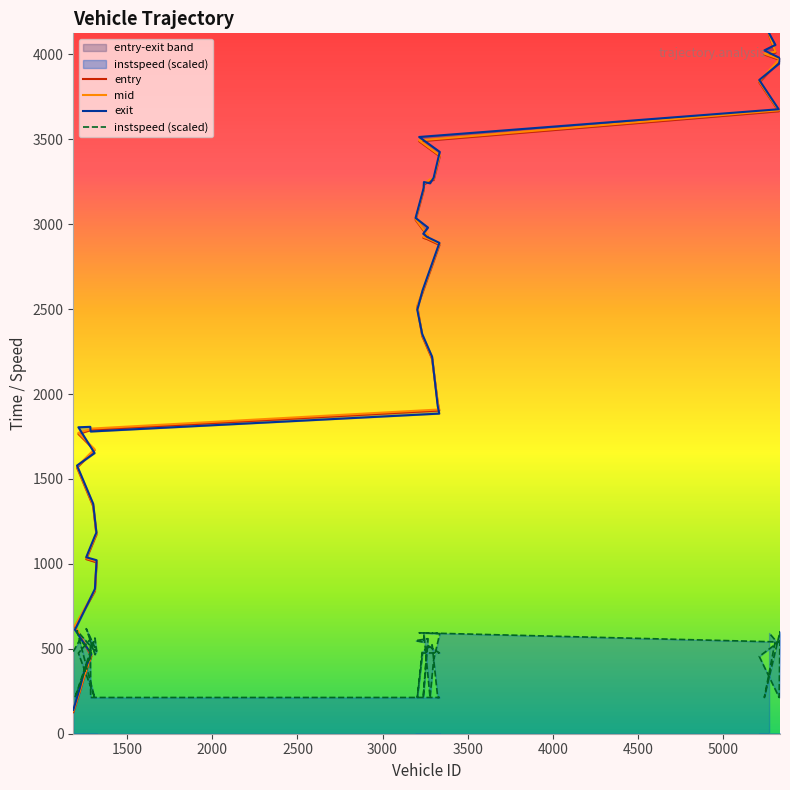

Where does the mid series first go above 2519?

3204